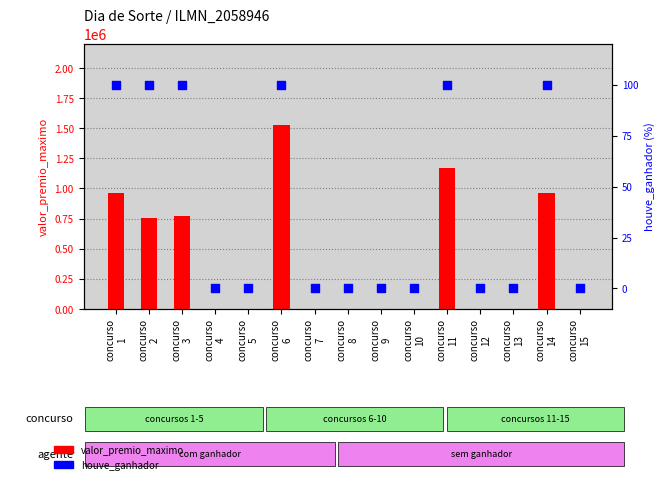

At which category is the sum across all series the highest?

concurso
6